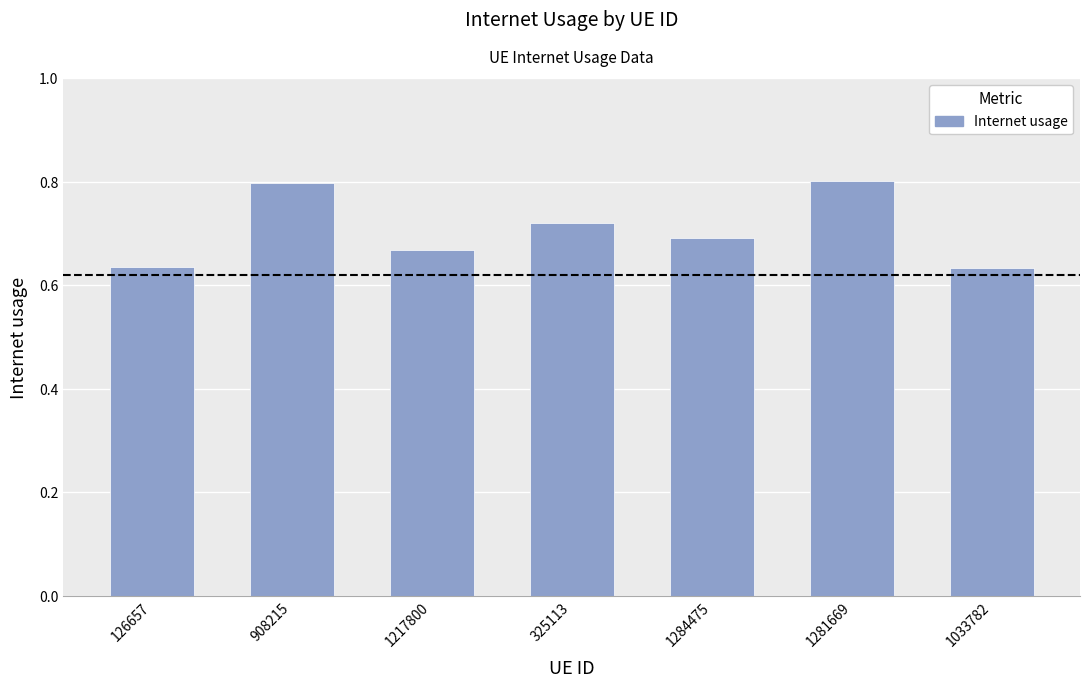

What is the sum of all values?

4.9